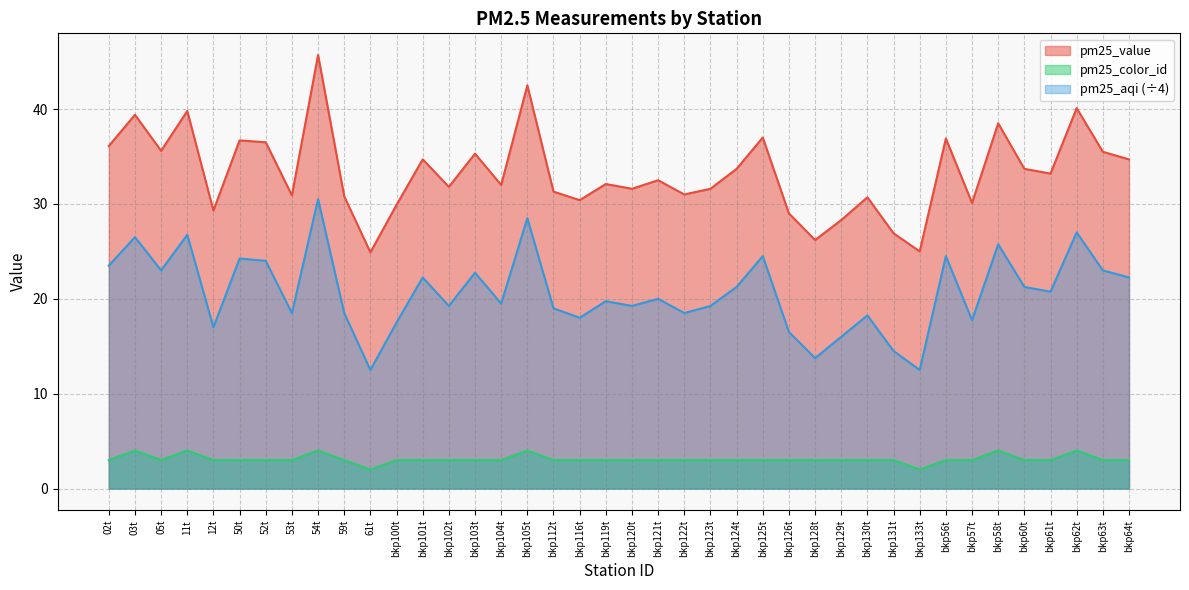

Which series has the largest total across all categories?

pm25_value